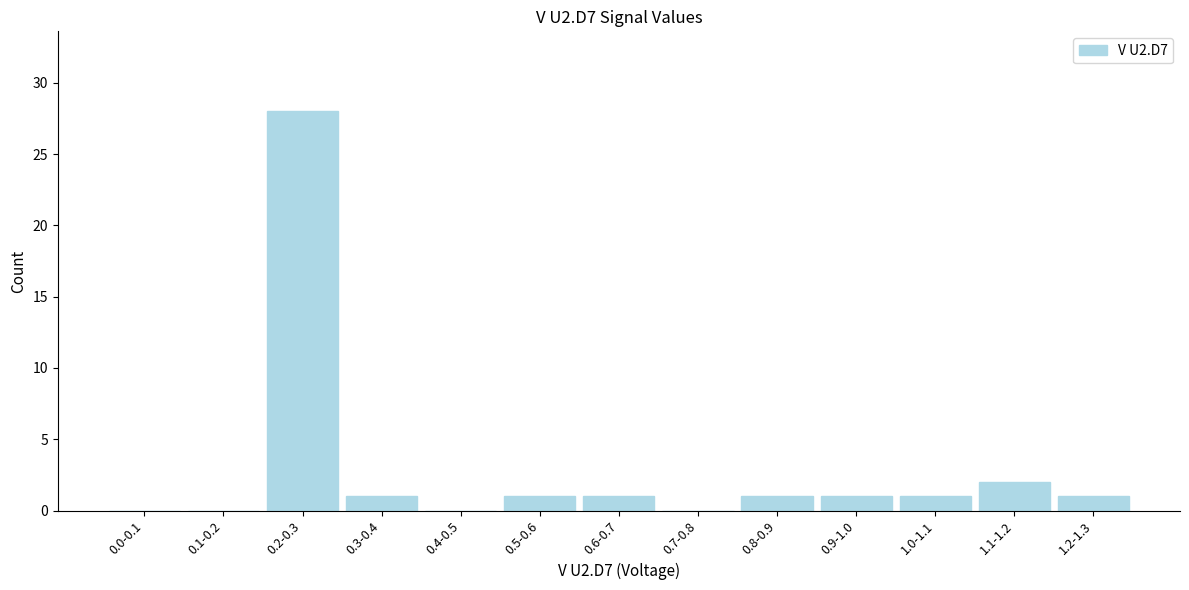

Reading left to right, transcribe all the data shown in this chart.

0.0-0.1=0	0.1-0.2=0	0.2-0.3=28	0.3-0.4=1	0.4-0.5=0	0.5-0.6=1	0.6-0.7=1	0.7-0.8=0	0.8-0.9=1	0.9-1.0=1	1.0-1.1=1	1.1-1.2=2	1.2-1.3=1